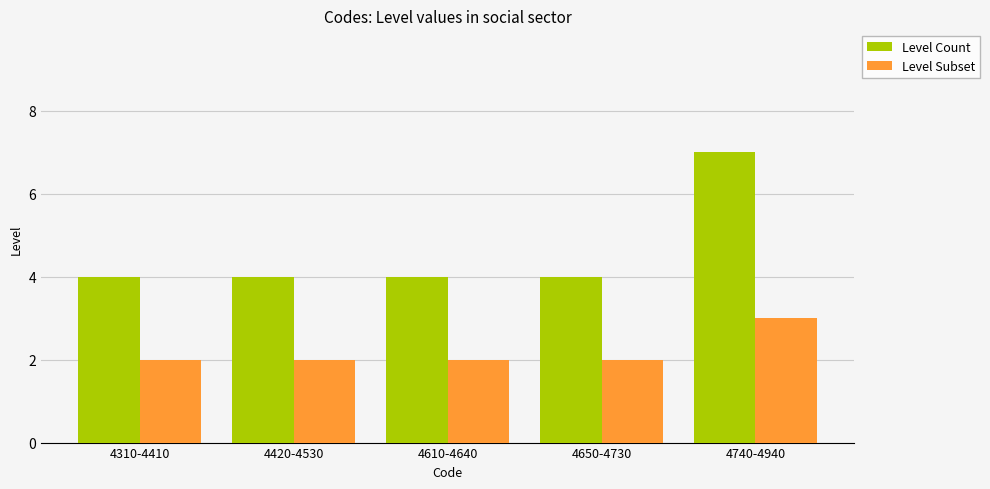

Count the number of categories in the chart.

5